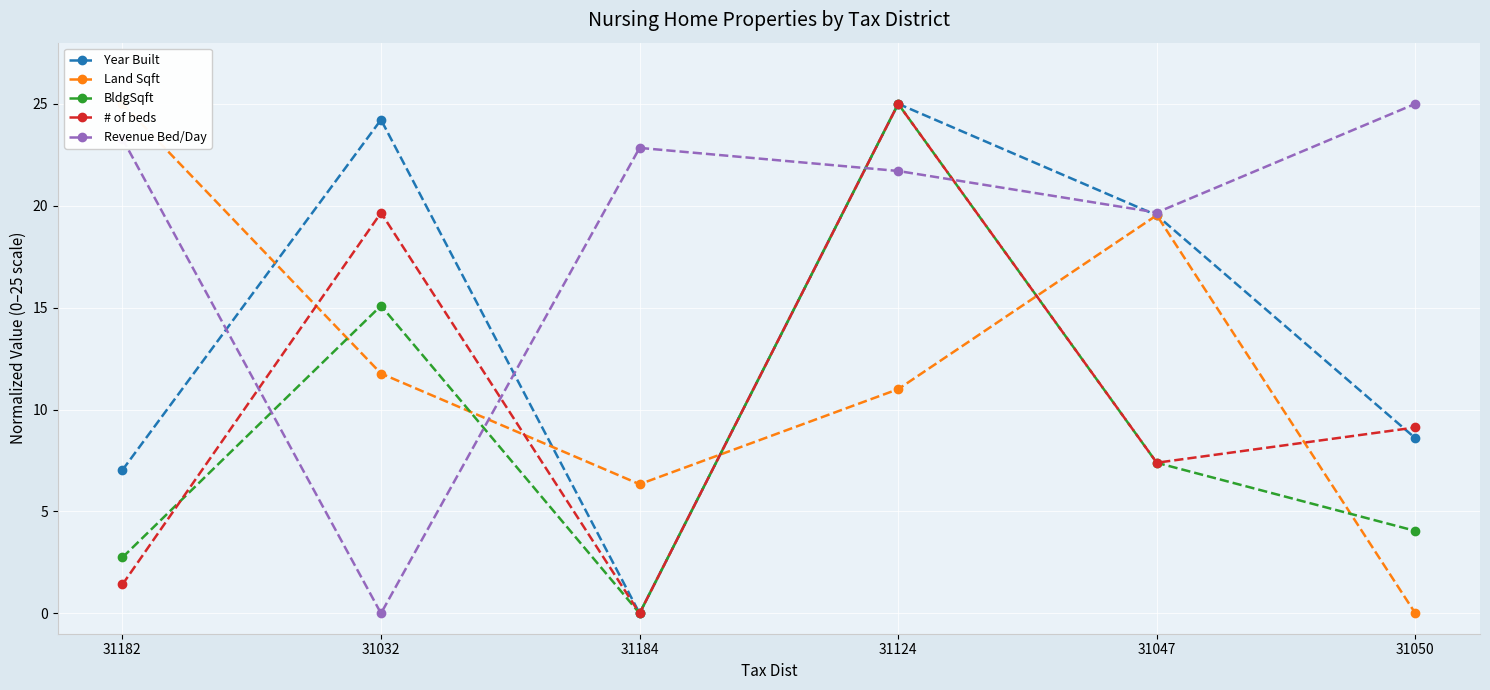

The # of beds series shows 0.0 at 31184. True or false?

True